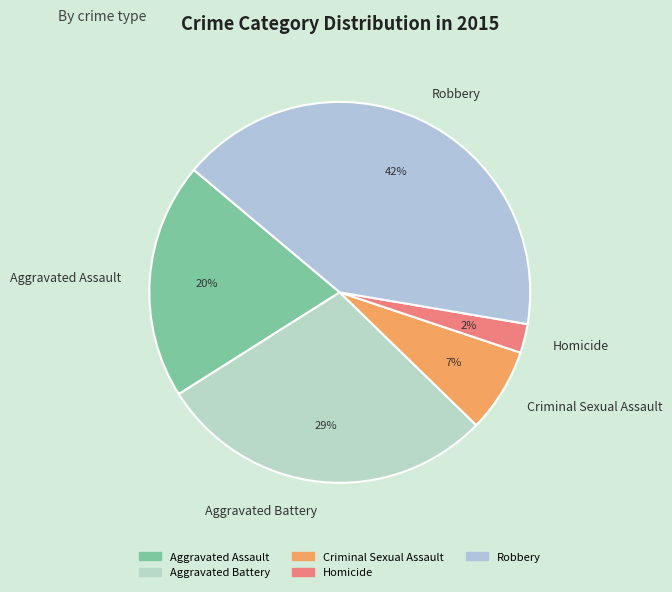

Combined, do Robbery and Aggravated Battery account for over 50%?

Yes